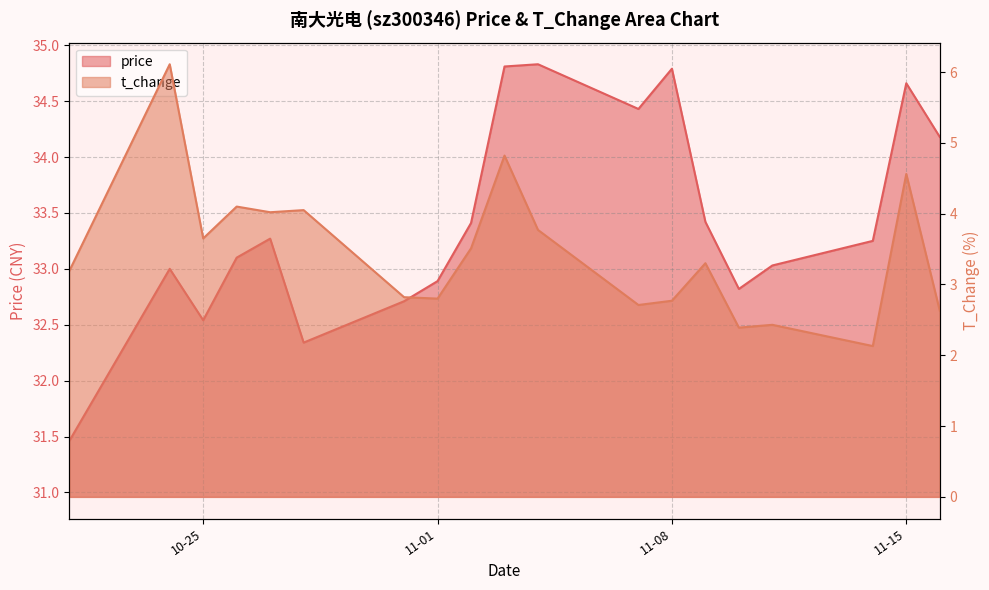

What is the label of the 5th point from the left?

2022-10-27